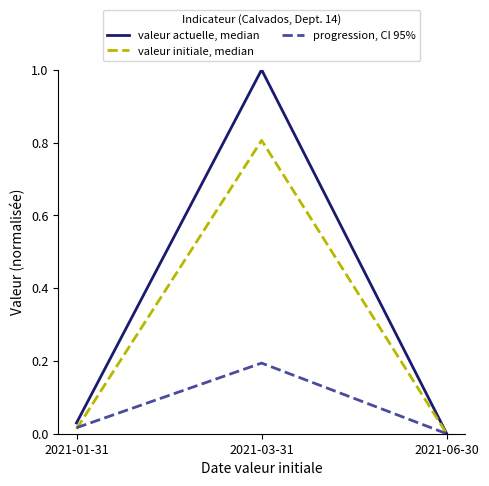

List the labels in order of valeur actuelle, median value, largest first.

2021-03-31, 2021-01-31, 2021-06-30